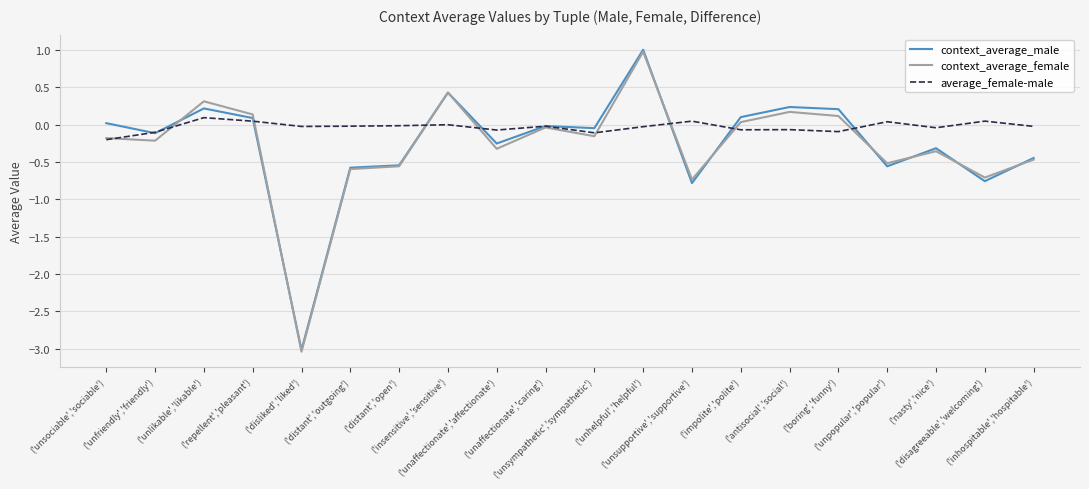

What is the smallest value displayed?

-3.0